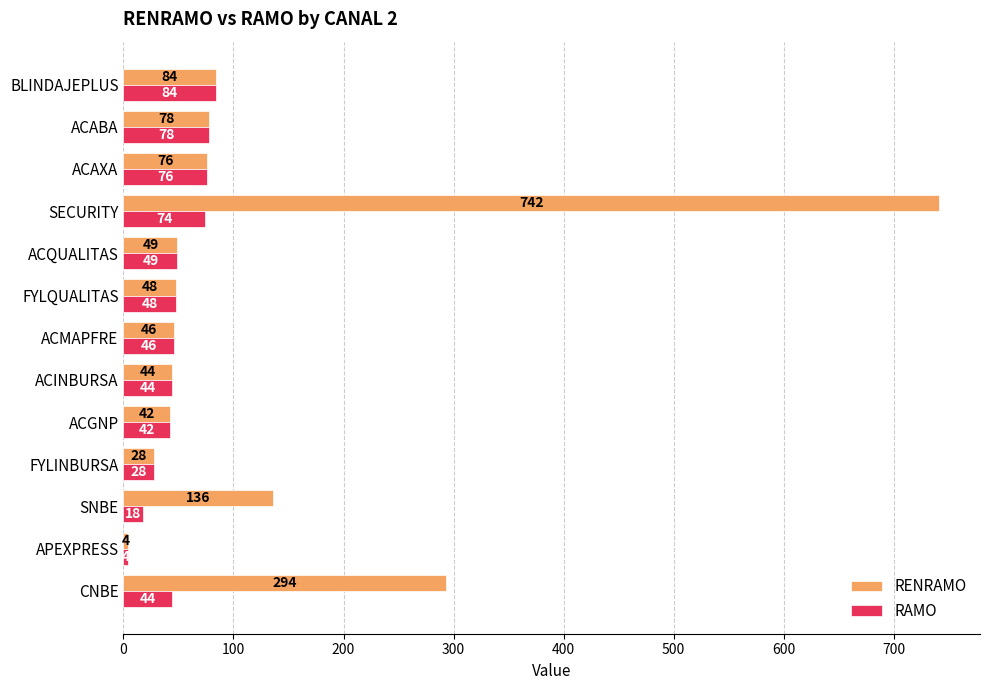

What is the minimum value shown in the chart?

4.0